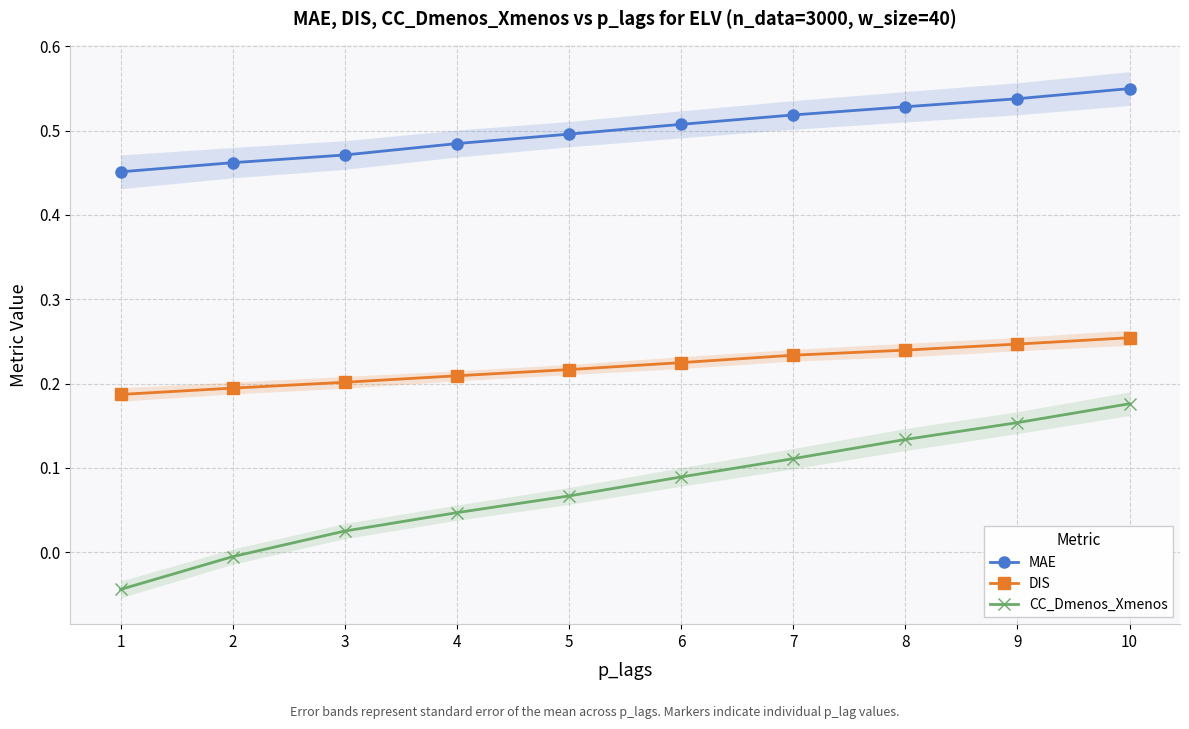

True or false: CC_Dmenos_Xmenos and MAE cross at least once.

False